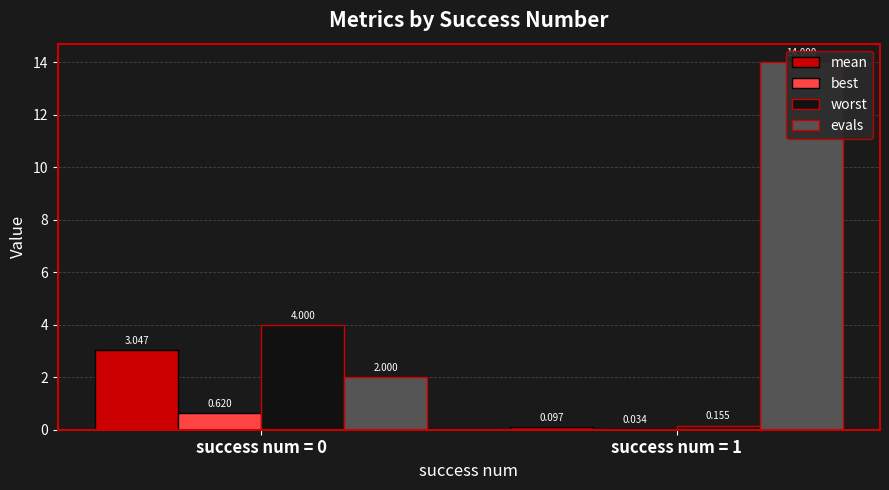

Which series has the largest total across all categories?

evals